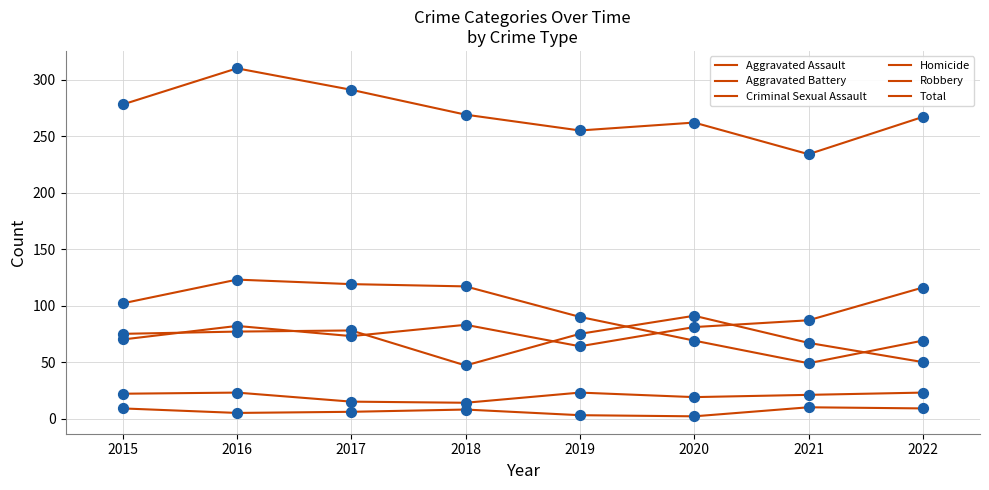

How many lines are shown in the chart?

6